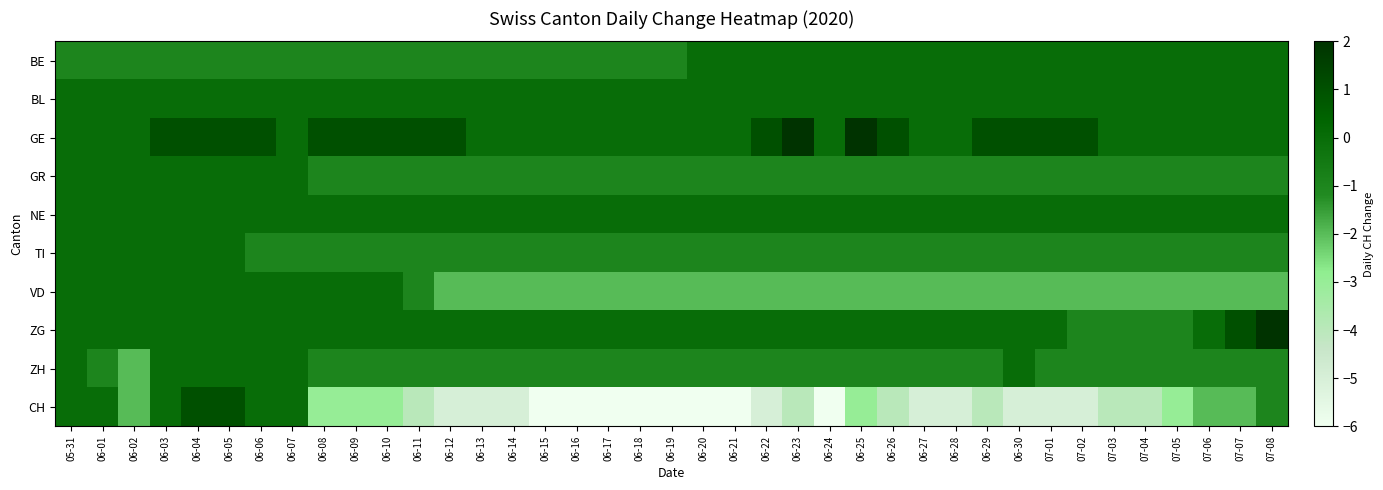

Reading left to right, what are all the values shown in this chart?

BE: 05-31=-1	06-01=-1	06-02=-1	06-03=-1	06-04=-1	06-05=-1	06-06=-1	06-07=-1	06-08=-1	06-09=-1	06-10=-1	06-11=-1	06-12=-1	06-13=-1	06-14=-1	06-15=-1	06-16=-1	06-17=-1	06-18=-1	06-19=-1	06-20=0	06-21=0	06-22=0	06-23=0	06-24=0	06-25=0	06-26=0	06-27=0	06-28=0	06-29=0	06-30=0	07-01=0	07-02=0	07-03=0	07-04=0	07-05=0	07-06=0	07-07=0	07-08=0
BL: 05-31=0	06-01=0	06-02=0	06-03=0	06-04=0	06-05=0	06-06=0	06-07=0	06-08=0	06-09=0	06-10=0	06-11=0	06-12=0	06-13=0	06-14=0	06-15=0	06-16=0	06-17=0	06-18=0	06-19=0	06-20=0	06-21=0	06-22=0	06-23=0	06-24=0	06-25=0	06-26=0	06-27=0	06-28=0	06-29=0	06-30=0	07-01=0	07-02=0	07-03=0	07-04=0	07-05=0	07-06=0	07-07=0	07-08=0
GE: 05-31=0	06-01=0	06-02=0	06-03=1	06-04=1	06-05=1	06-06=1	06-07=0	06-08=1	06-09=1	06-10=1	06-11=1	06-12=1	06-13=0	06-14=0	06-15=0	06-16=0	06-17=0	06-18=0	06-19=0	06-20=0	06-21=0	06-22=1	06-23=2	06-24=0	06-25=2	06-26=1	06-27=0	06-28=0	06-29=1	06-30=1	07-01=1	07-02=1	07-03=0	07-04=0	07-05=0	07-06=0	07-07=0	07-08=0
GR: 05-31=0	06-01=0	06-02=0	06-03=0	06-04=0	06-05=0	06-06=0	06-07=0	06-08=-1	06-09=-1	06-10=-1	06-11=-1	06-12=-1	06-13=-1	06-14=-1	06-15=-1	06-16=-1	06-17=-1	06-18=-1	06-19=-1	06-20=-1	06-21=-1	06-22=-1	06-23=-1	06-24=-1	06-25=-1	06-26=-1	06-27=-1	06-28=-1	06-29=-1	06-30=-1	07-01=-1	07-02=-1	07-03=-1	07-04=-1	07-05=-1	07-06=-1	07-07=-1	07-08=-1
NE: 05-31=0	06-01=0	06-02=0	06-03=0	06-04=0	06-05=0	06-06=0	06-07=0	06-08=0	06-09=0	06-10=0	06-11=0	06-12=0	06-13=0	06-14=0	06-15=0	06-16=0	06-17=0	06-18=0	06-19=0	06-20=0	06-21=0	06-22=0	06-23=0	06-24=0	06-25=0	06-26=0	06-27=0	06-28=0	06-29=0	06-30=0	07-01=0	07-02=0	07-03=0	07-04=0	07-05=0	07-06=0	07-07=0	07-08=0
TI: 05-31=0	06-01=0	06-02=0	06-03=0	06-04=0	06-05=0	06-06=-1	06-07=-1	06-08=-1	06-09=-1	06-10=-1	06-11=-1	06-12=-1	06-13=-1	06-14=-1	06-15=-1	06-16=-1	06-17=-1	06-18=-1	06-19=-1	06-20=-1	06-21=-1	06-22=-1	06-23=-1	06-24=-1	06-25=-1	06-26=-1	06-27=-1	06-28=-1	06-29=-1	06-30=-1	07-01=-1	07-02=-1	07-03=-1	07-04=-1	07-05=-1	07-06=-1	07-07=-1	07-08=-1
VD: 05-31=0	06-01=0	06-02=0	06-03=0	06-04=0	06-05=0	06-06=0	06-07=0	06-08=0	06-09=0	06-10=0	06-11=-1	06-12=-2	06-13=-2	06-14=-2	06-15=-2	06-16=-2	06-17=-2	06-18=-2	06-19=-2	06-20=-2	06-21=-2	06-22=-2	06-23=-2	06-24=-2	06-25=-2	06-26=-2	06-27=-2	06-28=-2	06-29=-2	06-30=-2	07-01=-2	07-02=-2	07-03=-2	07-04=-2	07-05=-2	07-06=-2	07-07=-2	07-08=-2
ZG: 05-31=0	06-01=0	06-02=0	06-03=0	06-04=0	06-05=0	06-06=0	06-07=0	06-08=0	06-09=0	06-10=0	06-11=0	06-12=0	06-13=0	06-14=0	06-15=0	06-16=0	06-17=0	06-18=0	06-19=0	06-20=0	06-21=0	06-22=0	06-23=0	06-24=0	06-25=0	06-26=0	06-27=0	06-28=0	06-29=0	06-30=0	07-01=0	07-02=-1	07-03=-1	07-04=-1	07-05=-1	07-06=0	07-07=1	07-08=2
ZH: 05-31=0	06-01=-1	06-02=-2	06-03=0	06-04=0	06-05=0	06-06=0	06-07=0	06-08=-1	06-09=-1	06-10=-1	06-11=-1	06-12=-1	06-13=-1	06-14=-1	06-15=-1	06-16=-1	06-17=-1	06-18=-1	06-19=-1	06-20=-1	06-21=-1	06-22=-1	06-23=-1	06-24=-1	06-25=-1	06-26=-1	06-27=-1	06-28=-1	06-29=-1	06-30=0	07-01=-1	07-02=-1	07-03=-1	07-04=-1	07-05=-1	07-06=-1	07-07=-1	07-08=-1
CH: 05-31=0	06-01=0	06-02=-2	06-03=0	06-04=1	06-05=1	06-06=0	06-07=0	06-08=-3	06-09=-3	06-10=-3	06-11=-4	06-12=-5	06-13=-5	06-14=-5	06-15=-6	06-16=-6	06-17=-6	06-18=-6	06-19=-6	06-20=-6	06-21=-6	06-22=-5	06-23=-4	06-24=-6	06-25=-3	06-26=-4	06-27=-5	06-28=-5	06-29=-4	06-30=-5	07-01=-5	07-02=-5	07-03=-4	07-04=-4	07-05=-3	07-06=-2	07-07=-2	07-08=-1